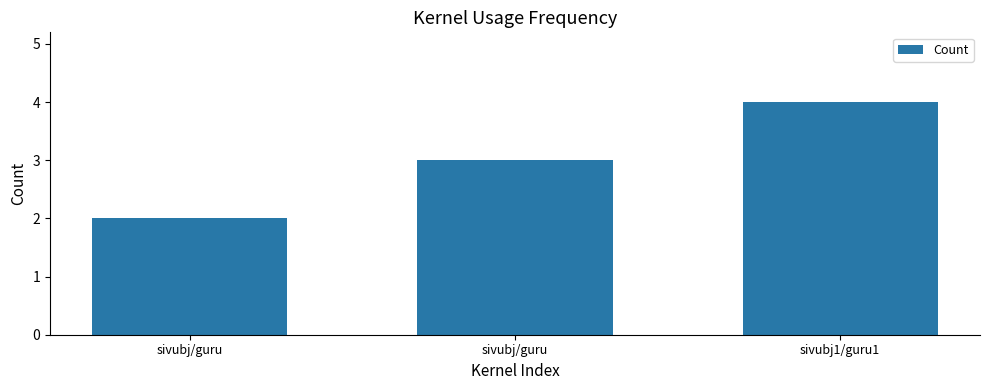

At which label does the data first exceed 3?

sivubj1/guru1